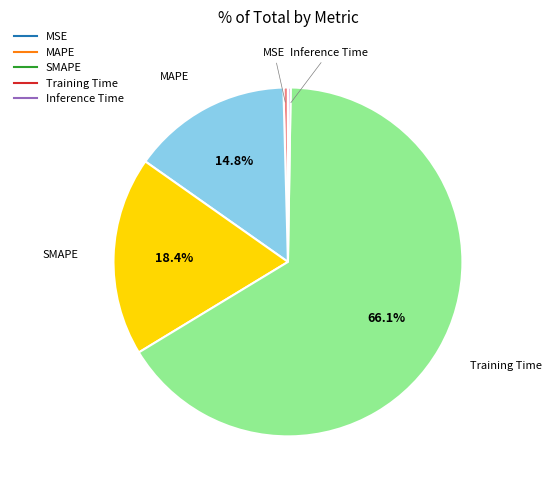

What percentage is NOT represented by MAPE?

85.2%